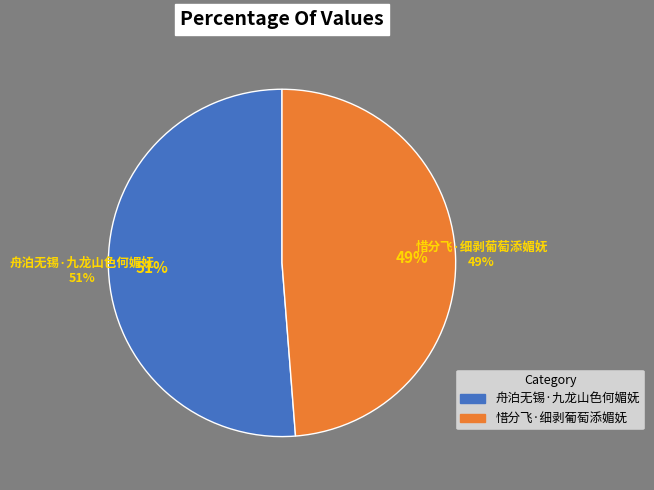

Between 惜分飞·细剥葡萄添媚妩 and 舟泊无锡·九龙山色何媚妩, which is larger?

舟泊无锡·九龙山色何媚妩